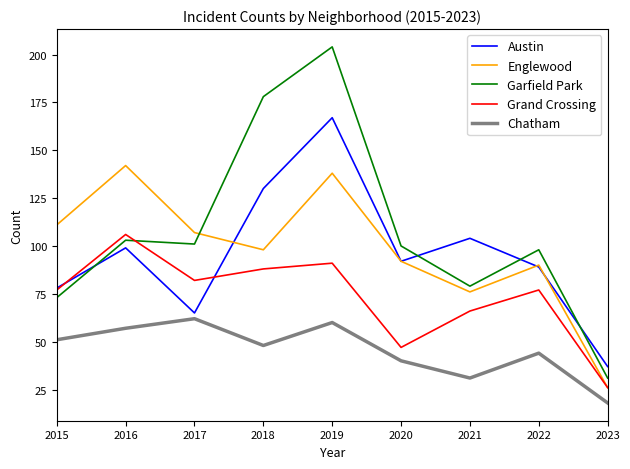

How many lines are shown in the chart?

5